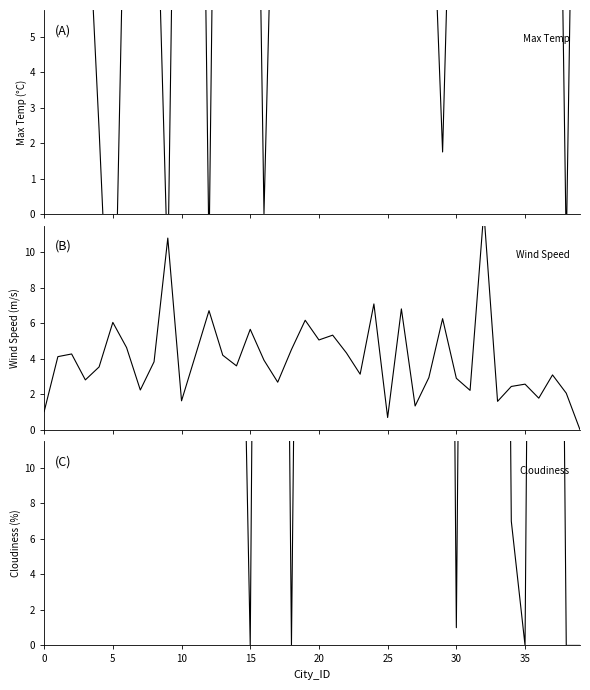

True or false: Wind Speed and Max Temp cross at least once.

True